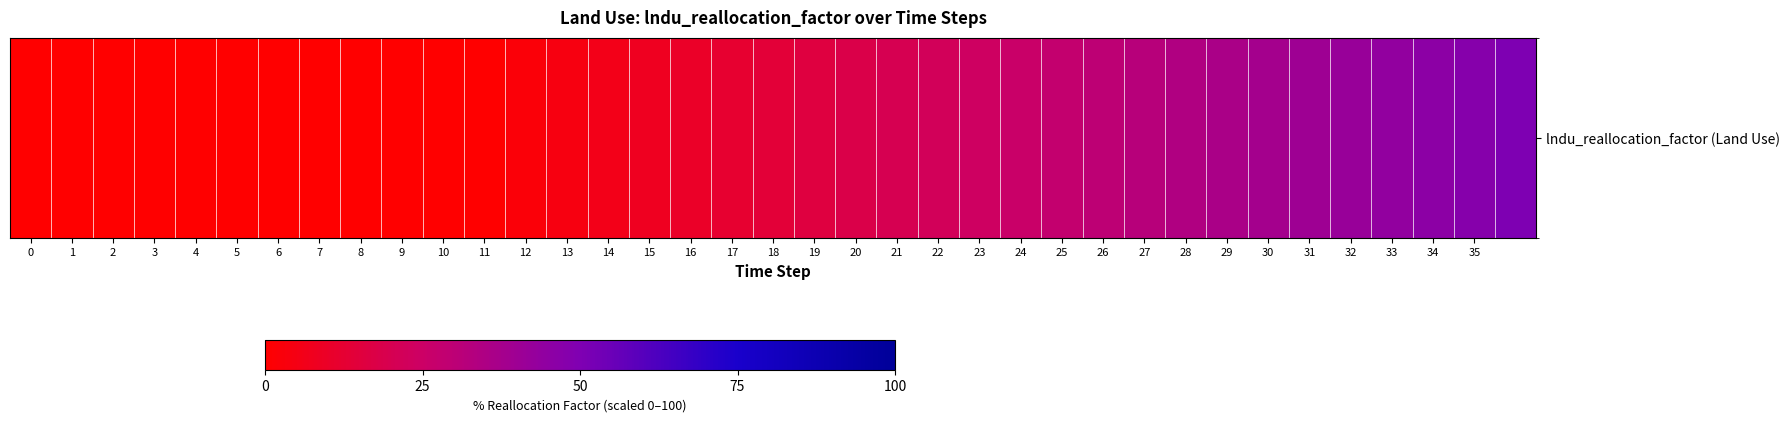

What is the sum of all values?

650.0